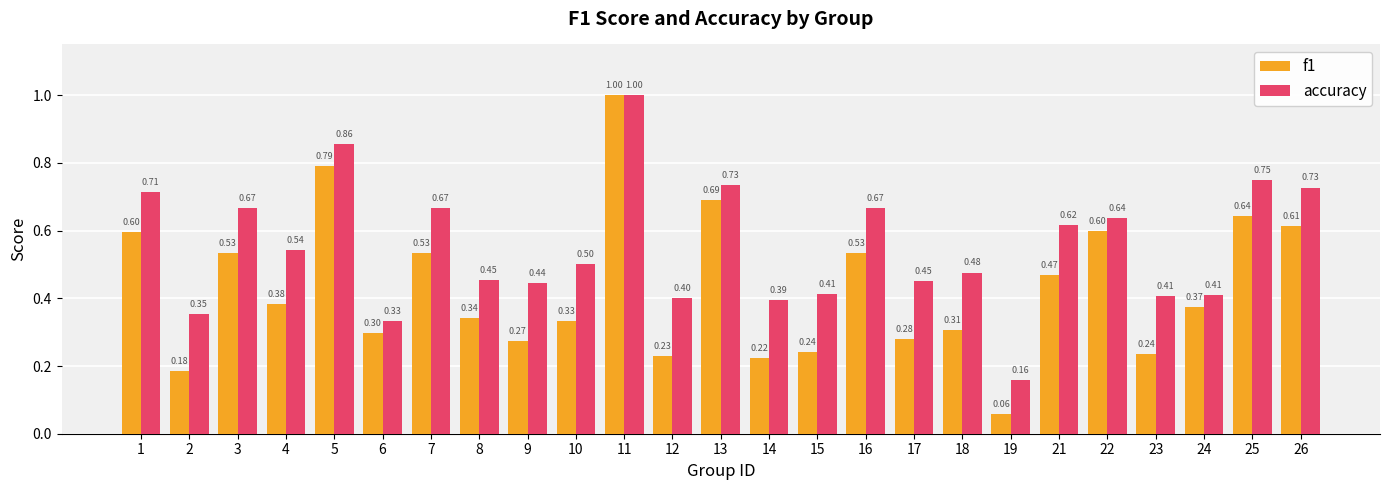

What is the greatest value displayed?

1.0